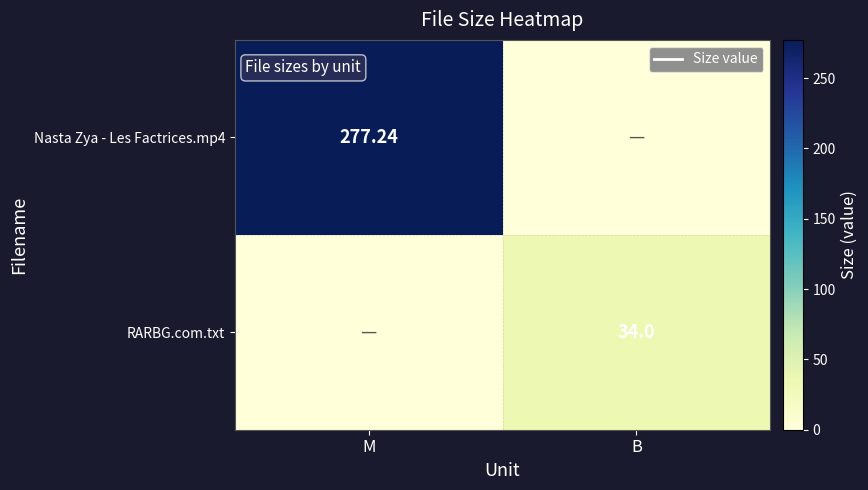

Is it true that Nasta Zya - Les Factrices.mp4 equals 0.0 at B?

True